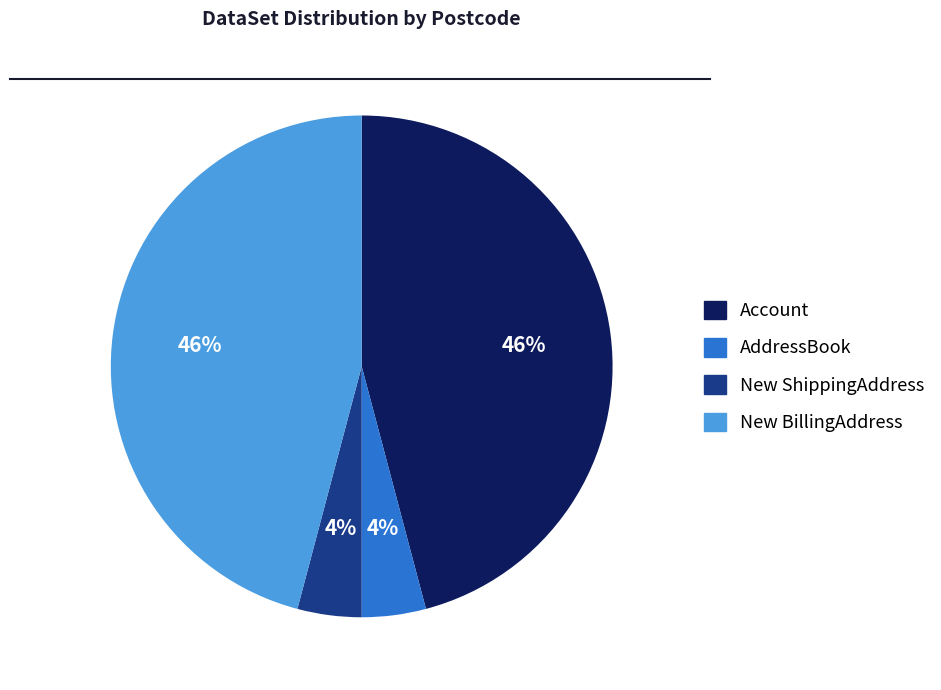

Does any single category account for the majority?

No